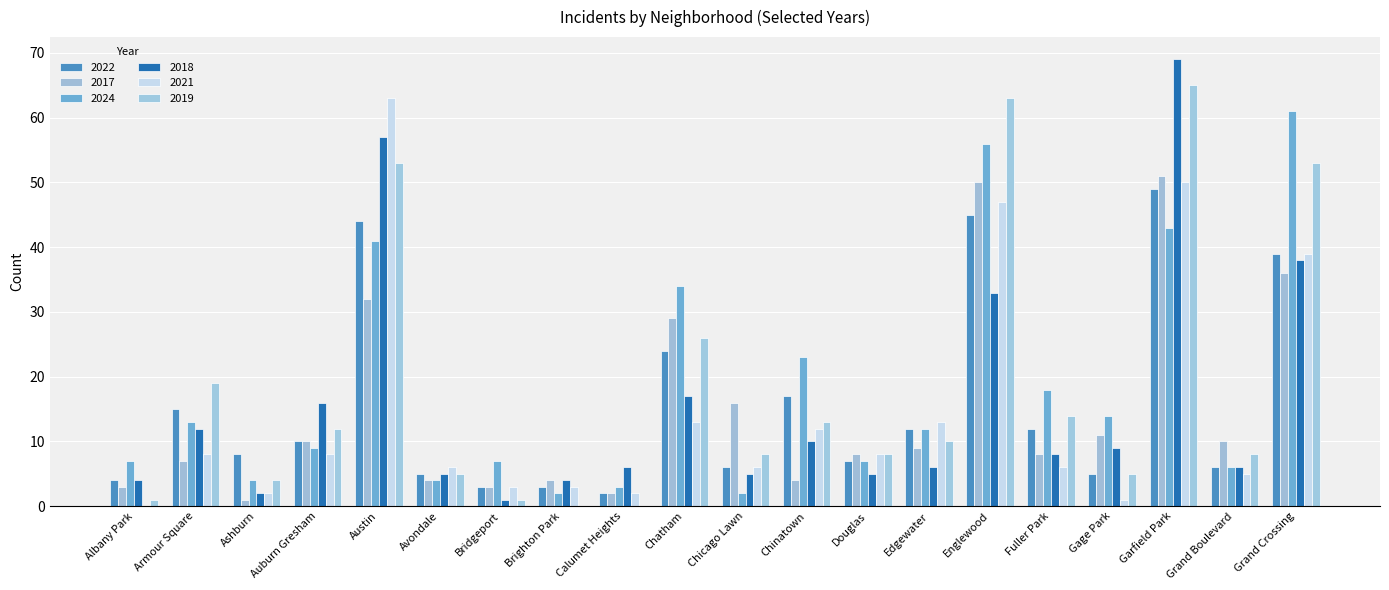

What is the difference between the second highest and minimum values in the 2022 series?

43